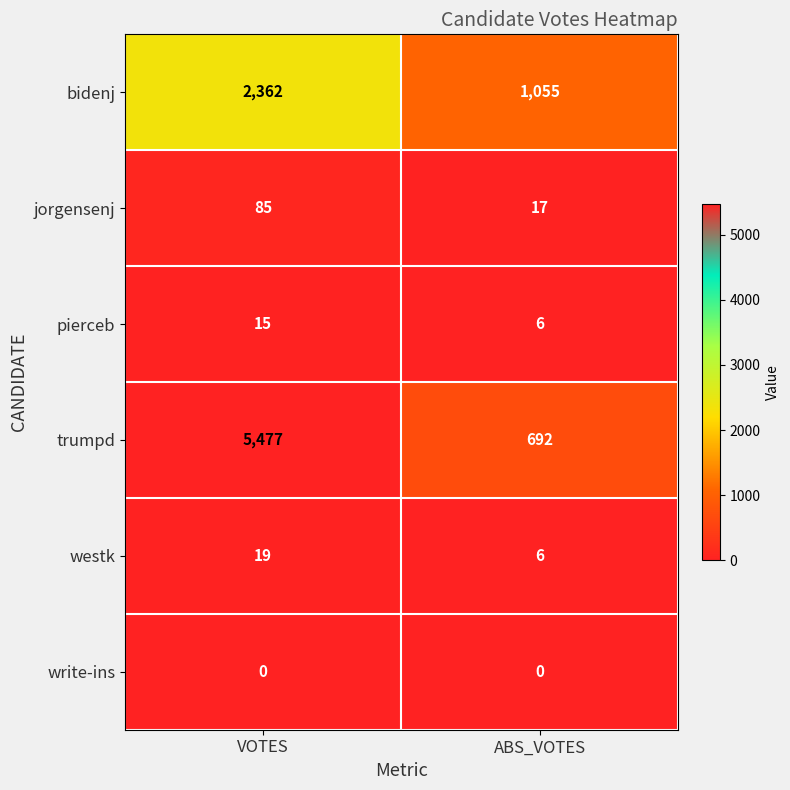

Is the value of bidenj at VOTES greater than the value of westk at VOTES?

Yes